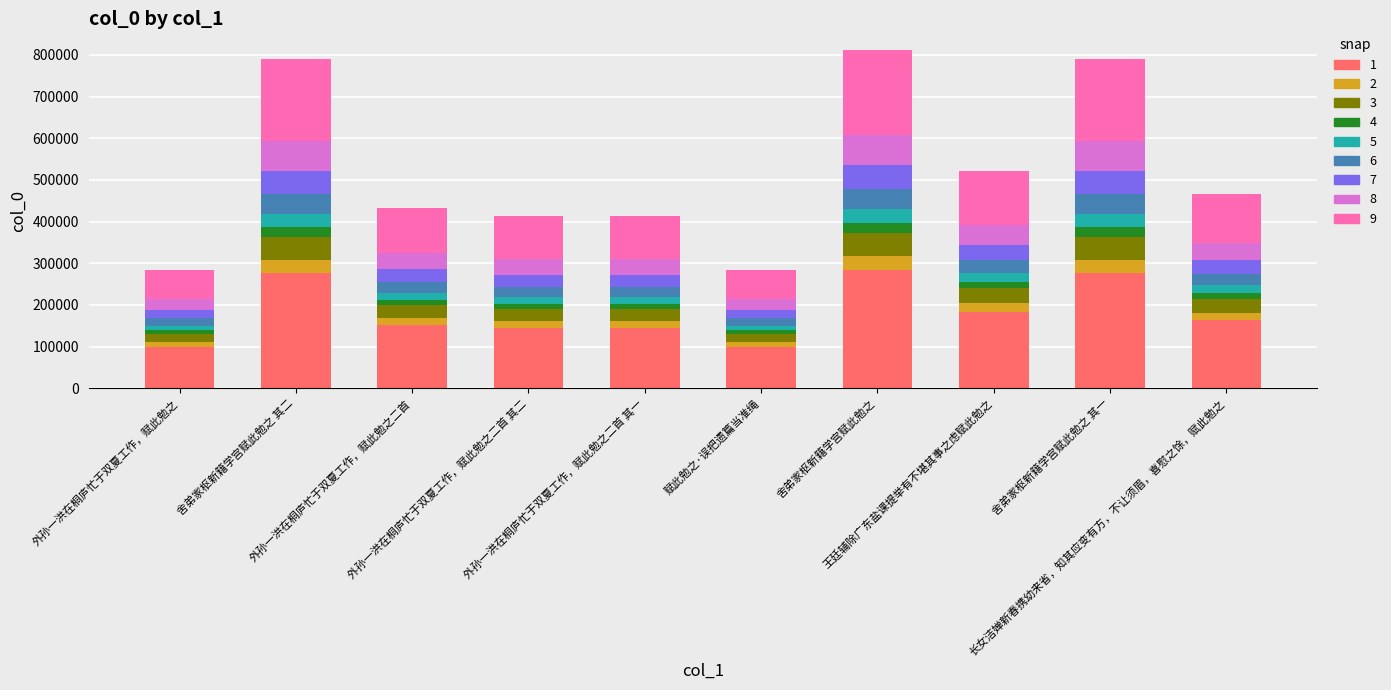

What is the lowest value of the 1 series?

99527.4